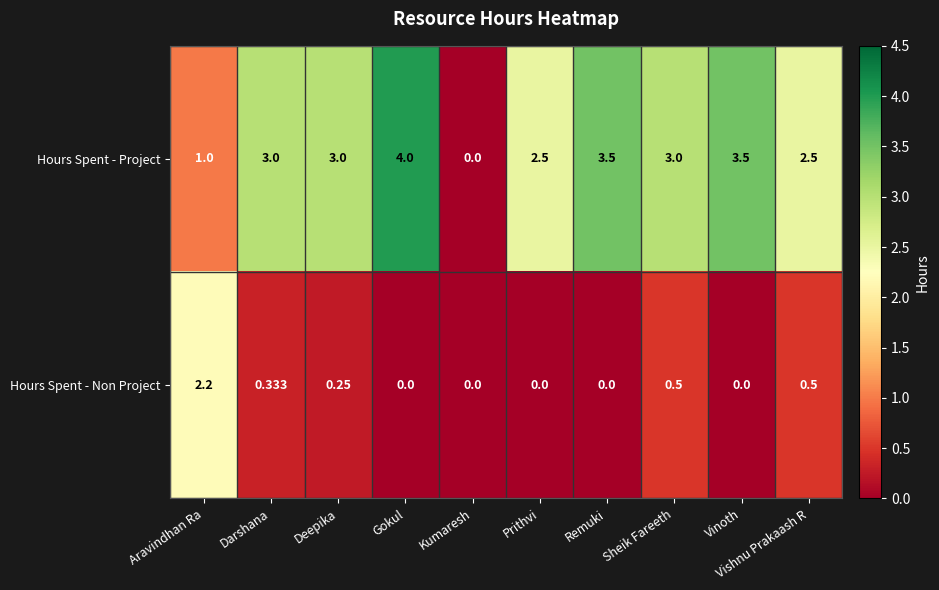

At which category is the sum across all series the highest?

Gokul